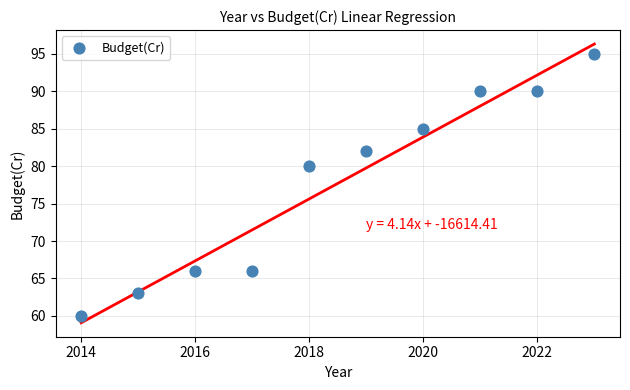

What is the average Y value?

78